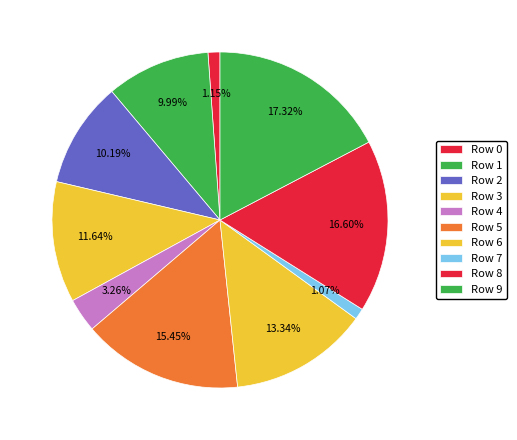

How many slices are in this pie chart?

10